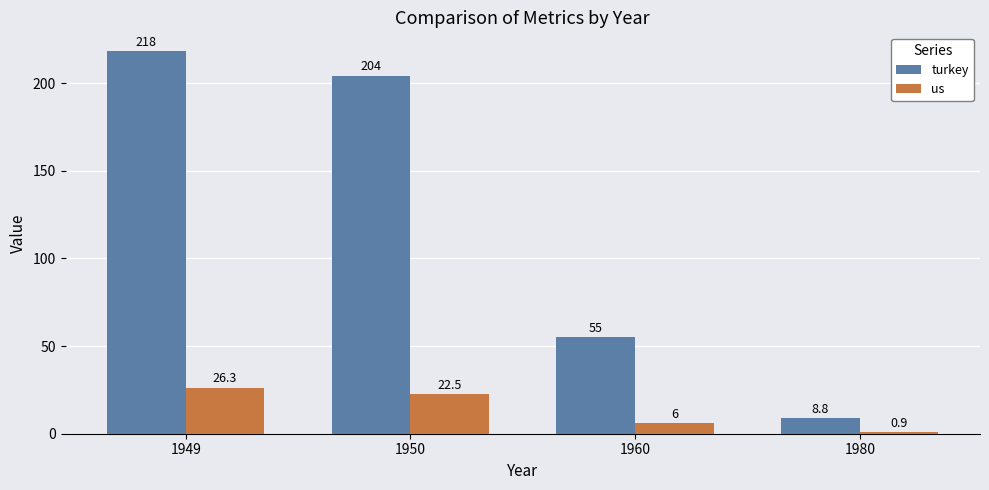

What is the difference between the second highest and minimum values in the turkey series?

195.2